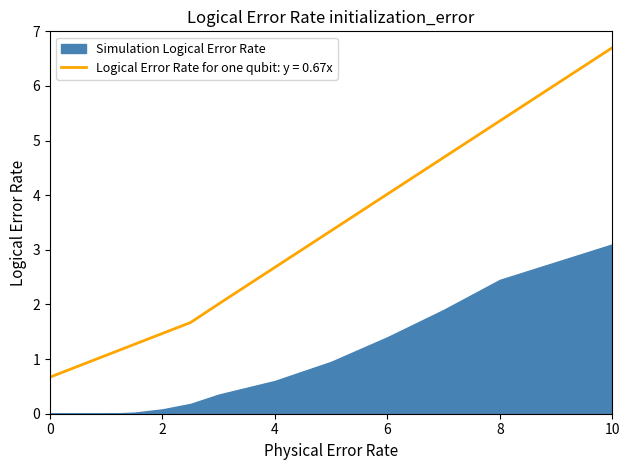

True or false: Logical Error Rate for one qubit: y = 0.67x has a value of 0.7 at 0.

True